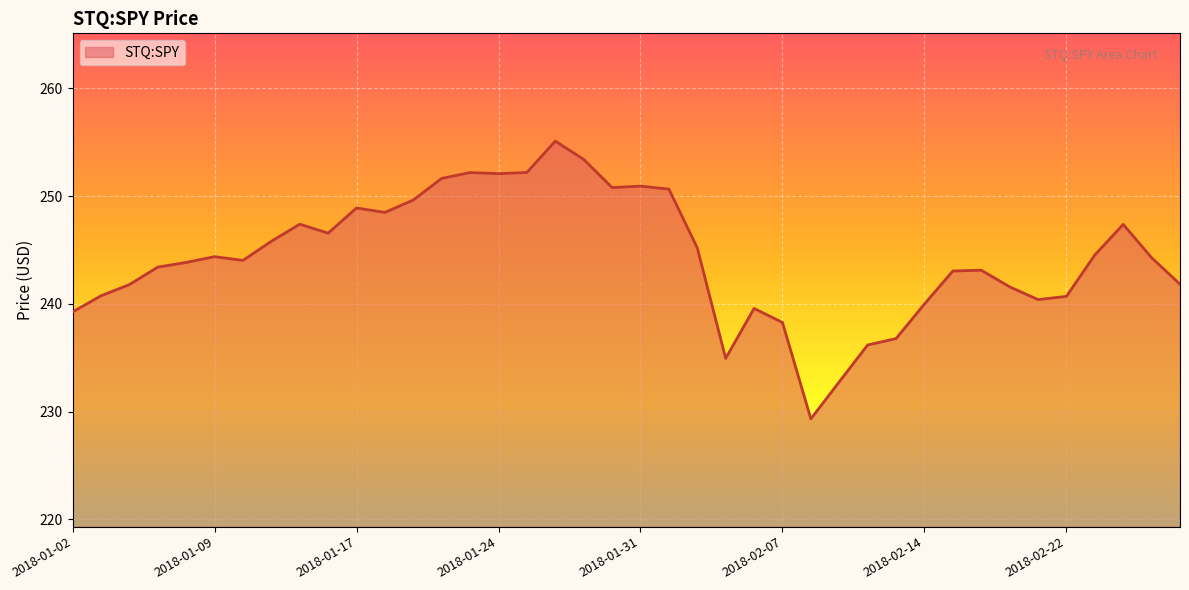

What is the minimum value shown in the chart?

229.3